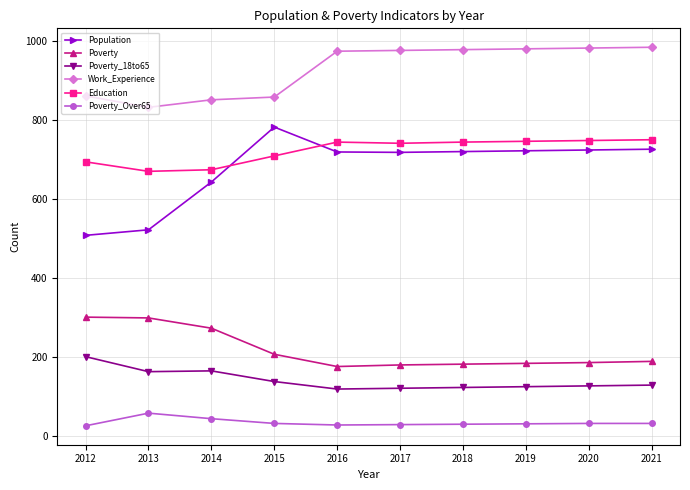

What is the value of the Poverty_18to65 point at the 7th from the left?

124